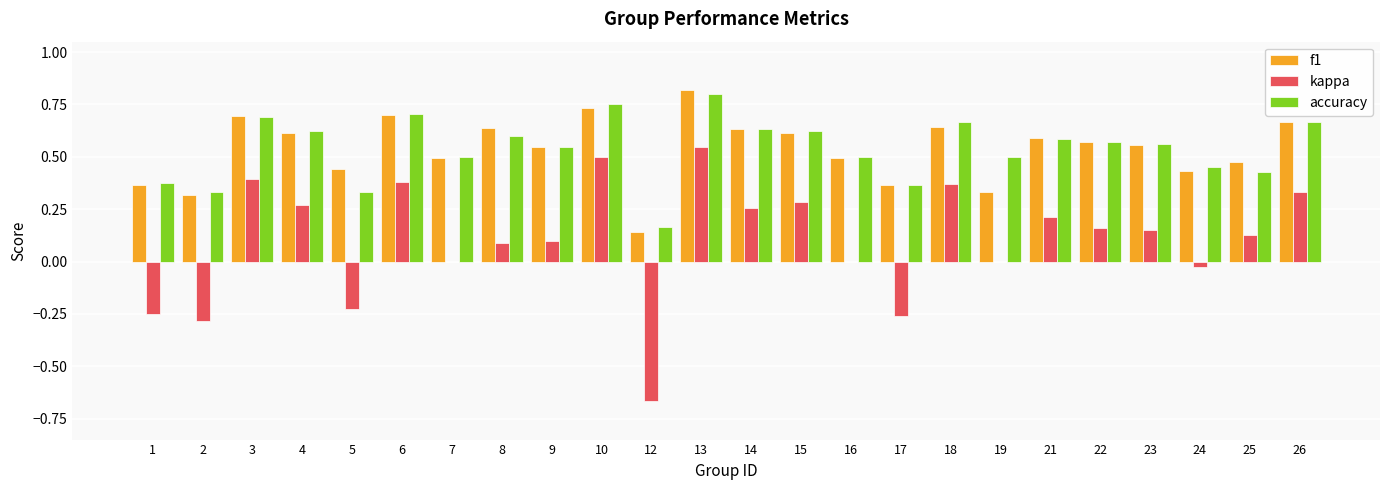

Is the value of kappa at 23 greater than the value of accuracy at 9?

No